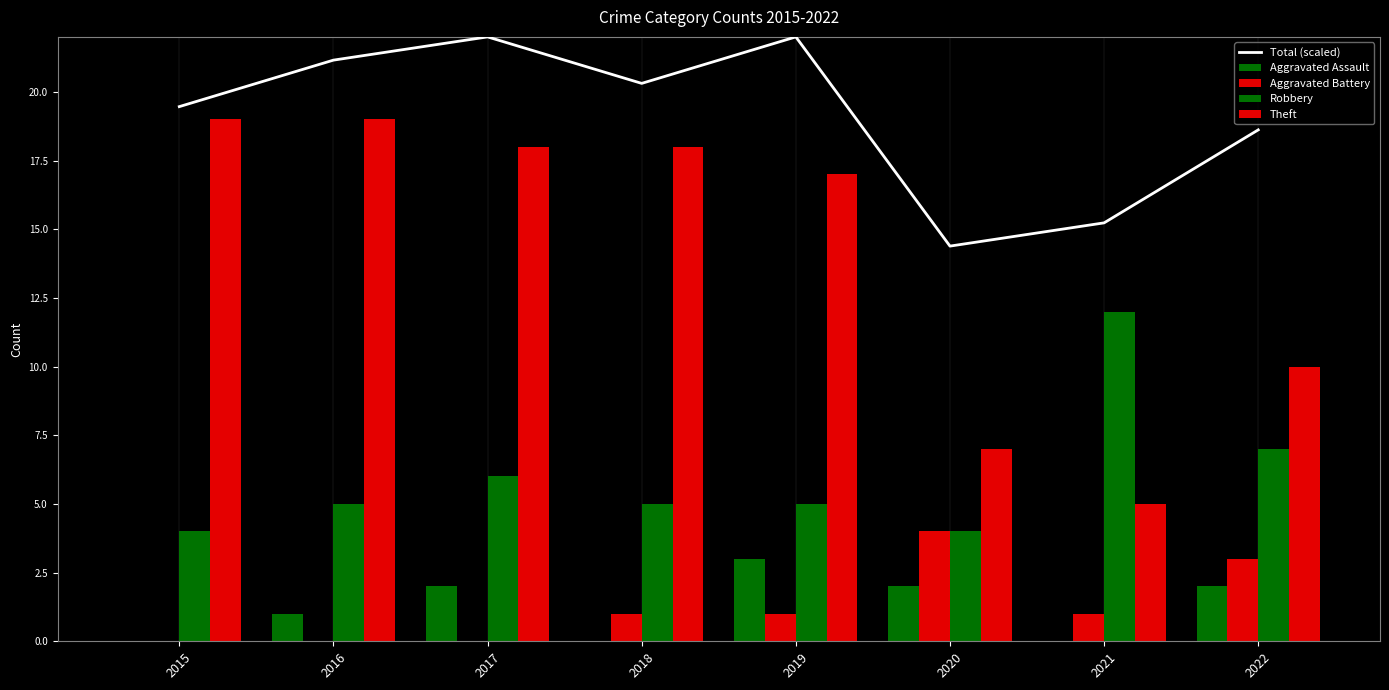

At which category does the chart reach its peak across all series?

2017